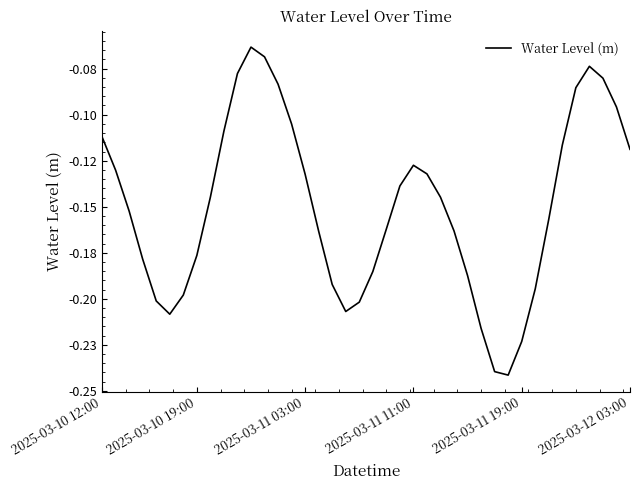

Rank the categories by value from lowest to highest.

30, 29, 31, 28, 2025-03-12 03:00, 18, 19, 2025-03-11 19:00, 6, 32, 17, 27, 20, 2025-03-11 11:00, 7, 16, 26, 21, 33, 2025-03-11 03:00, 25, 8, 22, 15, 24, 2025-03-10 19:00, 23, 39, 34, 2025-03-10 12:00, 9, 14, 38, 35, 13, 37, 10, 36, 12, 11